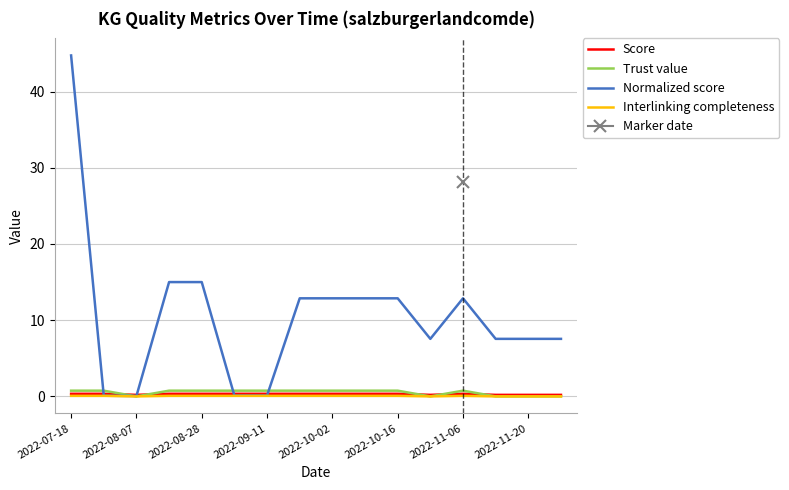

What is the greatest value displayed?

44.7